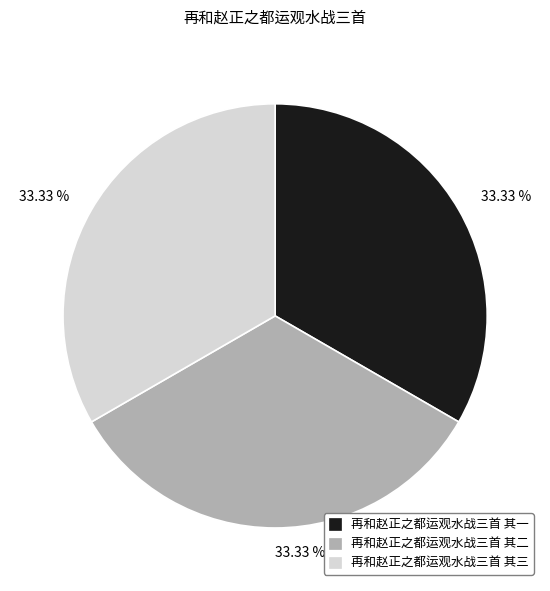

Count the number of slices in the pie.

3